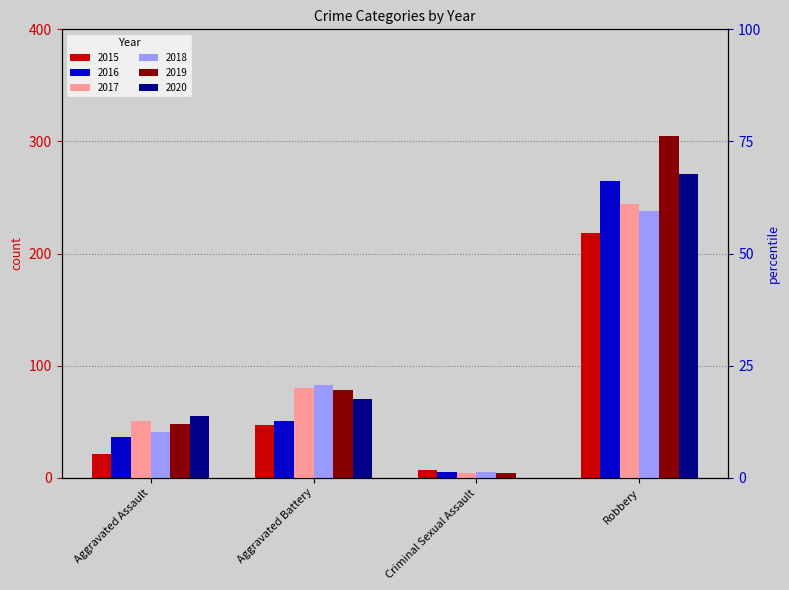

True or false: 2017 has a value of 57 at Robbery.

False